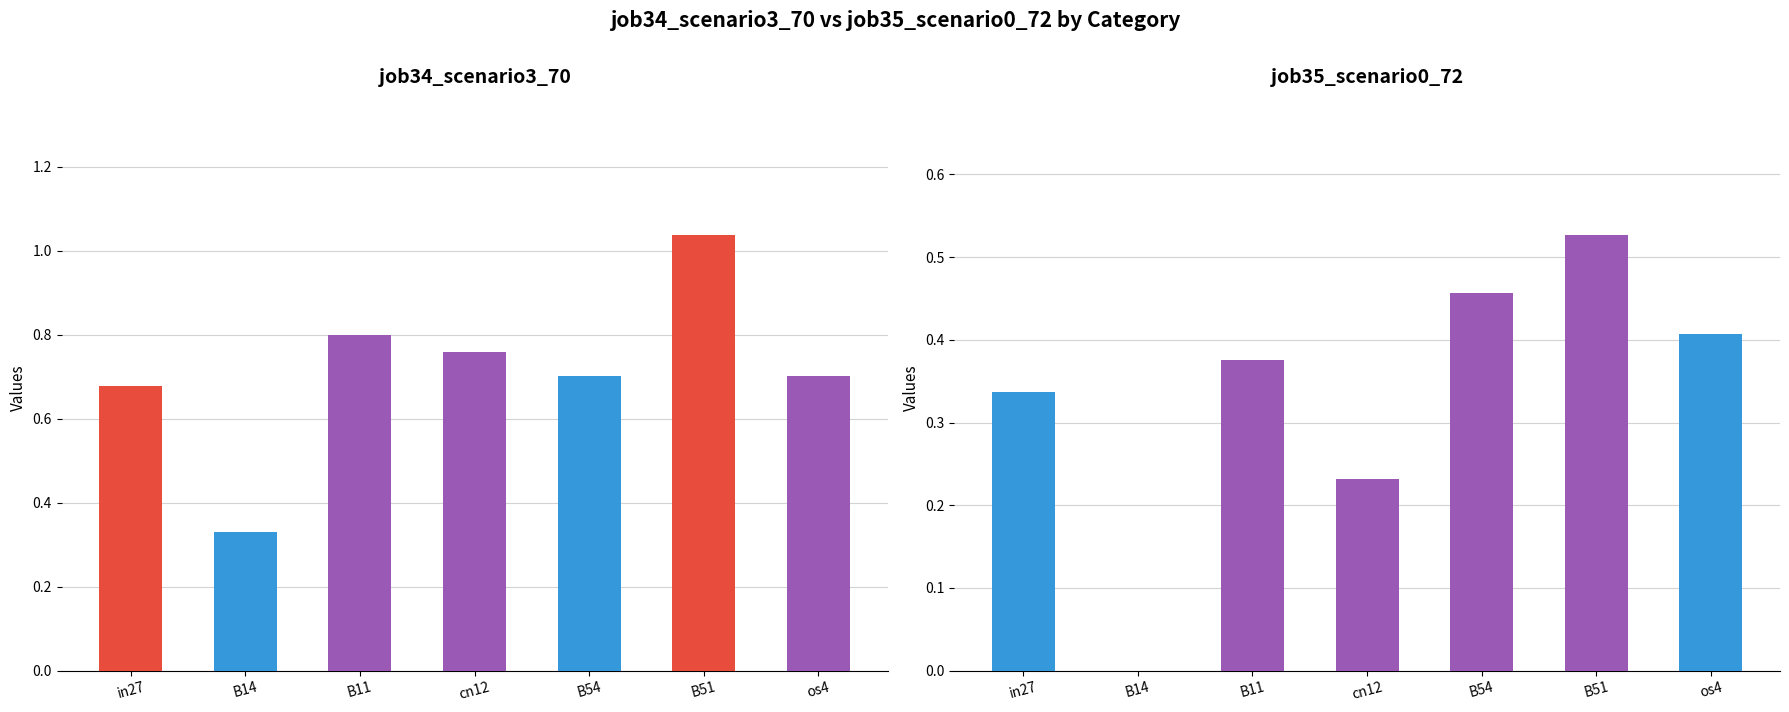

Which category has the highest value across all series?

B51